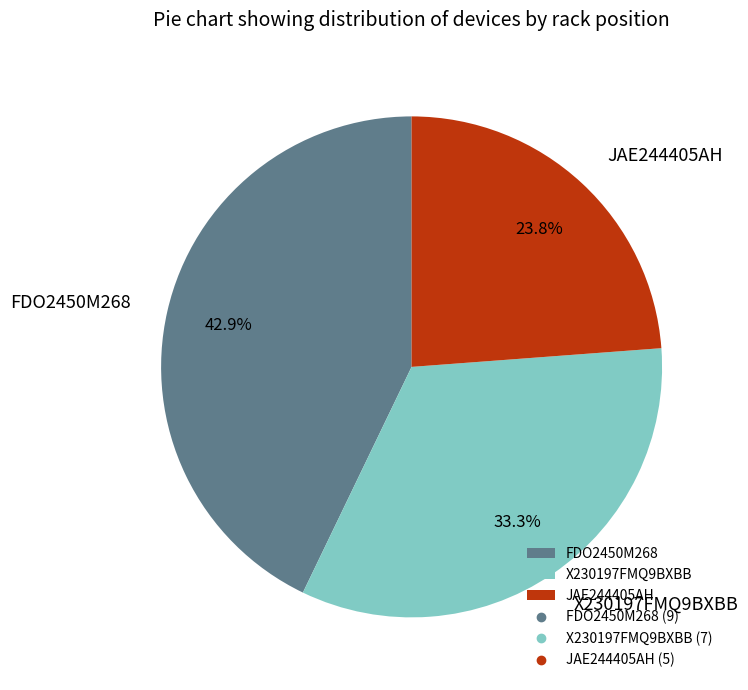

Which category has the smallest portion of the pie?

JAE244405AH